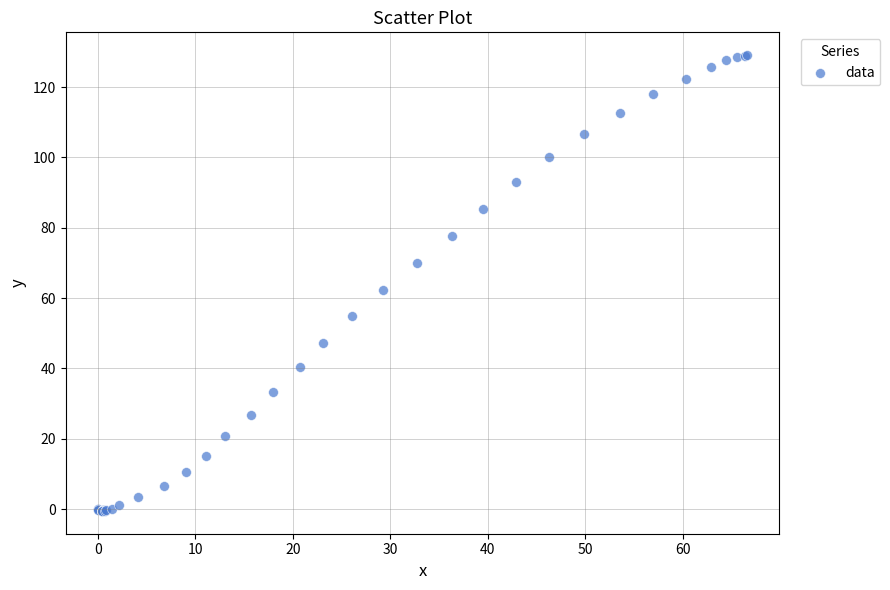

What Y value in the scatter plot is closest to 64?

62.2